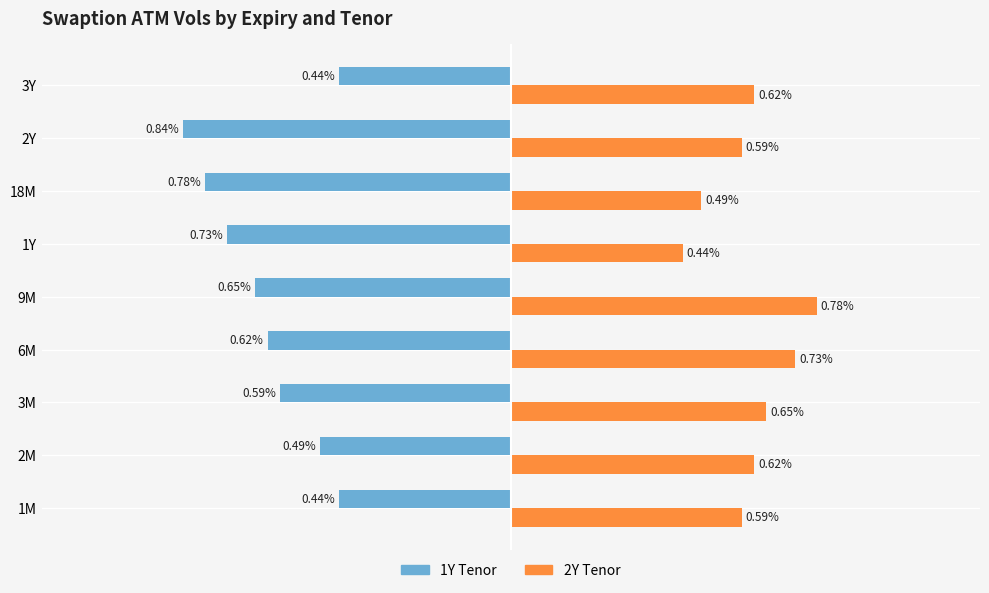

At how many categories does at least one series exceed 0?

9